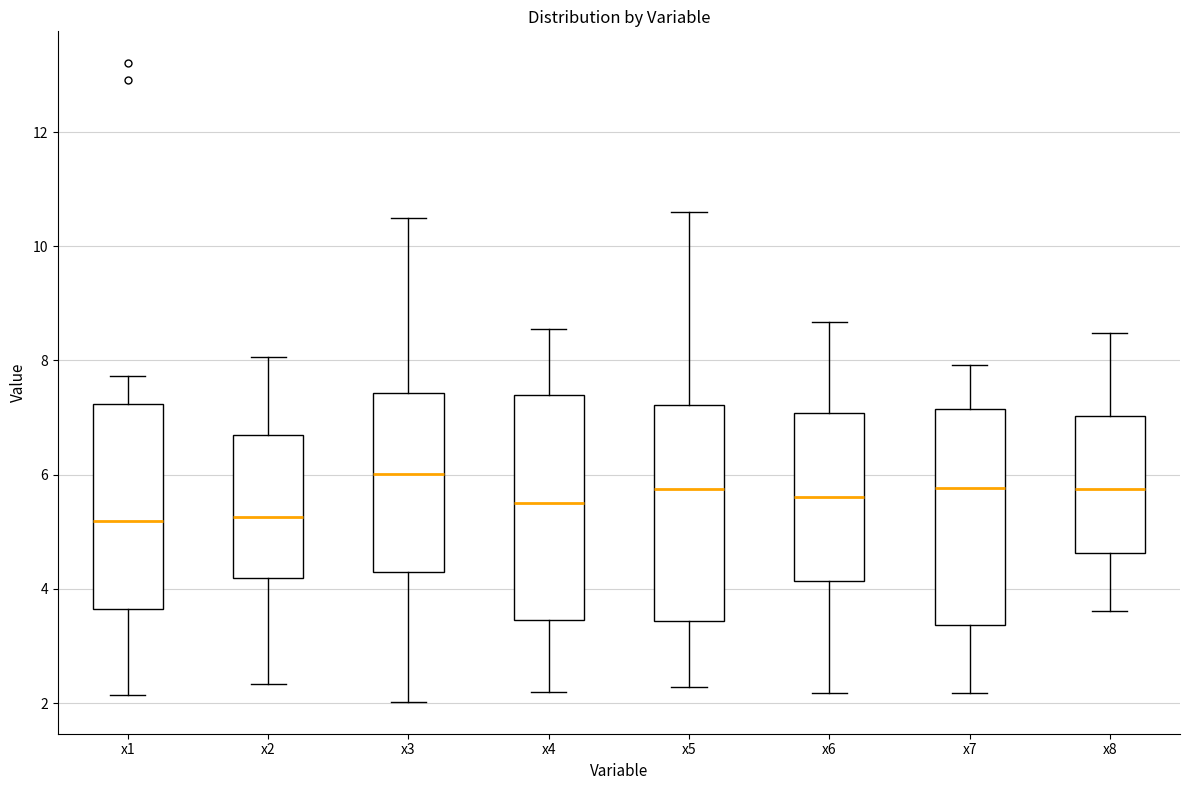

Reading left to right, read every box against the y-axis: the position of its median line, the range the box covers, and the ends of its whiskers. The values are not printed on the chart, so give them approximately, as read against the axis.

x1: median 5.2, box 3.6 to 7.2, whiskers 2.2 to 7.8
x2: median 5.2, box 4.2 to 6.6, whiskers 2.4 to 8.0
x3: median 6.0, box 4.2 to 7.4, whiskers 2.0 to 10.4
x4: median 5.4, box 3.4 to 7.4, whiskers 2.2 to 8.6
x5: median 5.8, box 3.4 to 7.2, whiskers 2.2 to 10.6
x6: median 5.6, box 4.2 to 7.0, whiskers 2.2 to 8.6
x7: median 5.8, box 3.4 to 7.2, whiskers 2.2 to 8.0
x8: median 5.8, box 4.6 to 7.0, whiskers 3.6 to 8.4